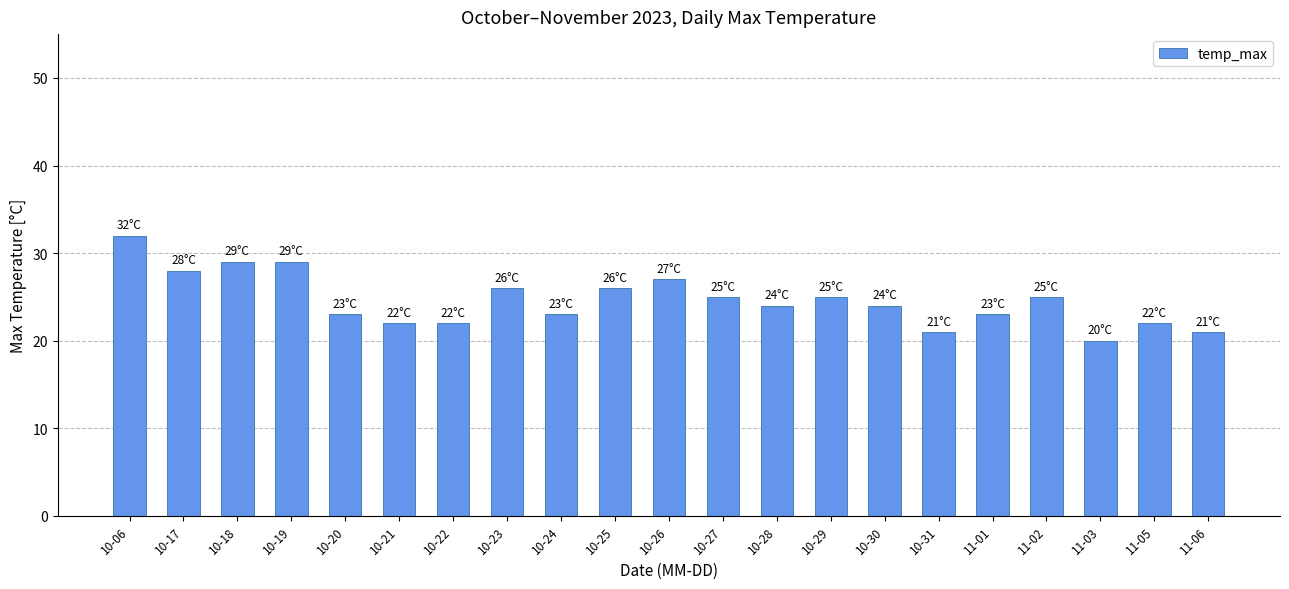

True or false: the data shows 22 at 11-05.

True